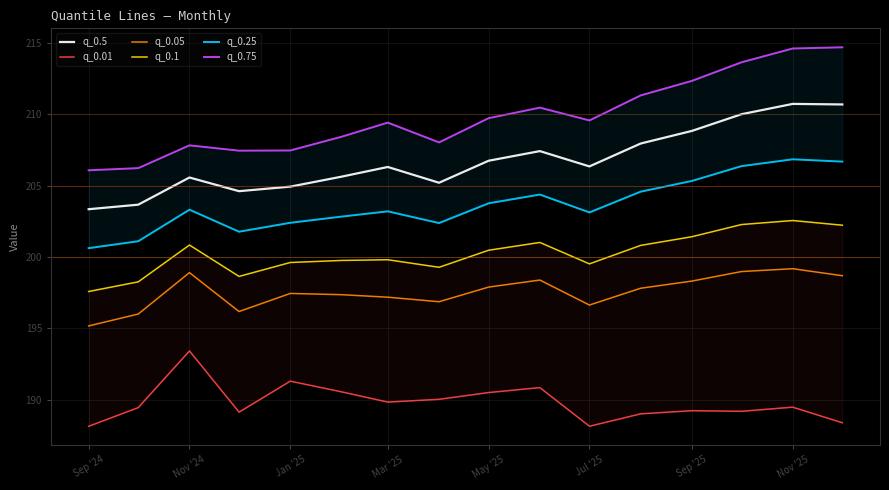

The value of q_0.05 at Sep '25 is 198.3. True or false?

True